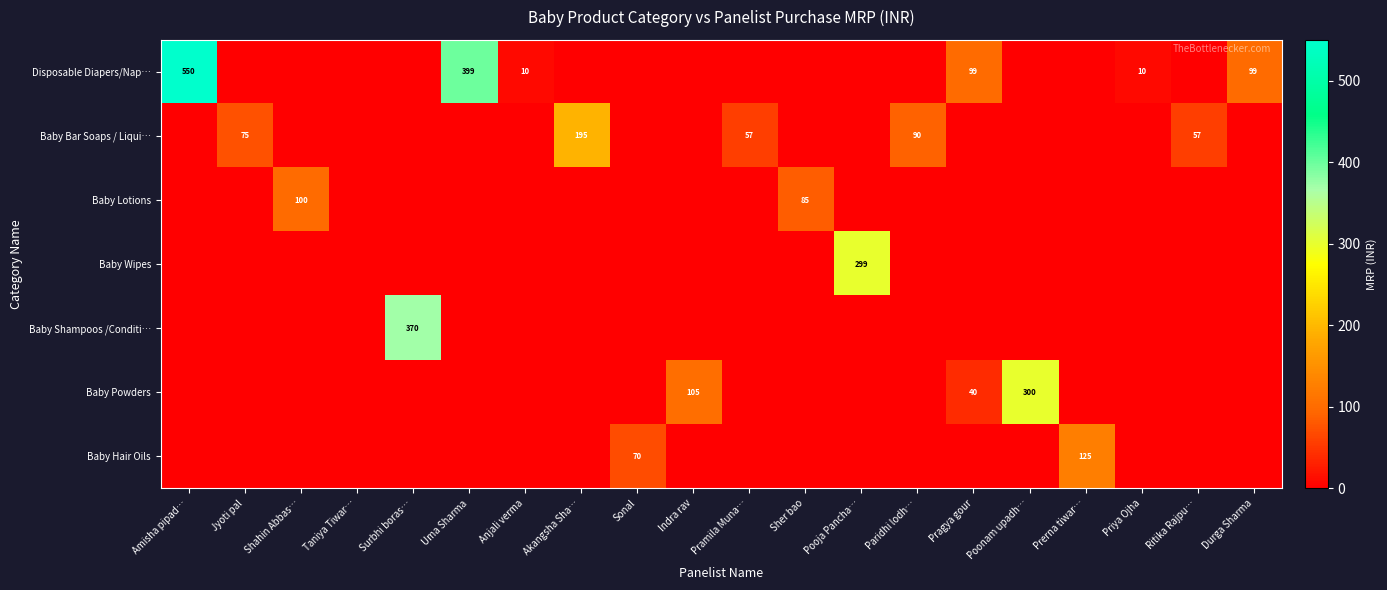

The value of Baby Bar Soaps / Liqui… at Paridhi lodh… is 158. True or false?

False